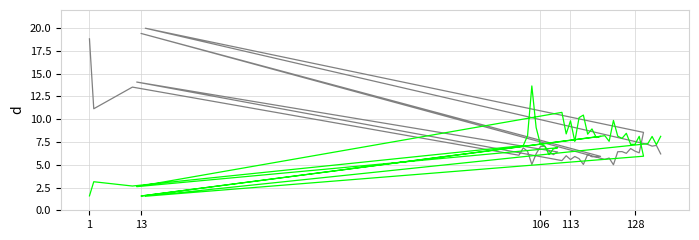

What are all the series names shown in the legend?

fps, etime